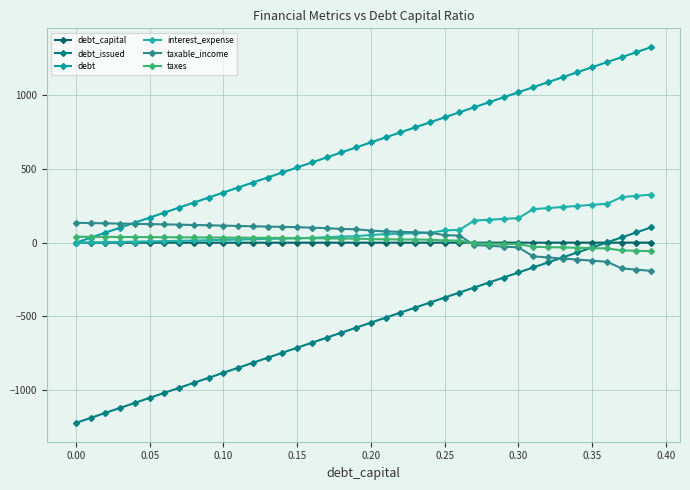

What is the value of the debt_capital point at the 33rd from the left?

0.3